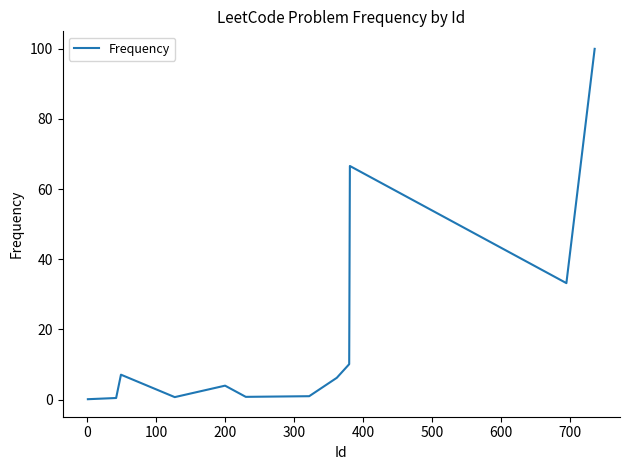

What is the greatest value displayed?

100.0